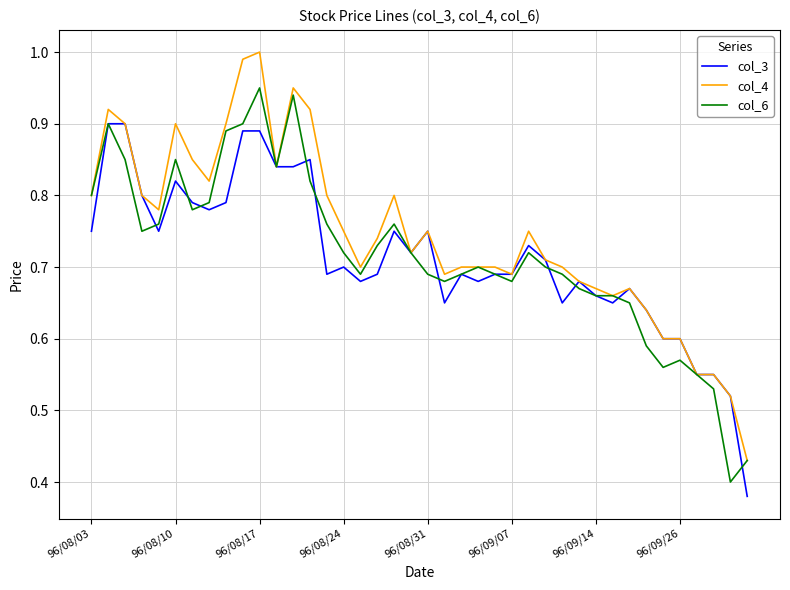

Which series has the widest spread of values?

col_4